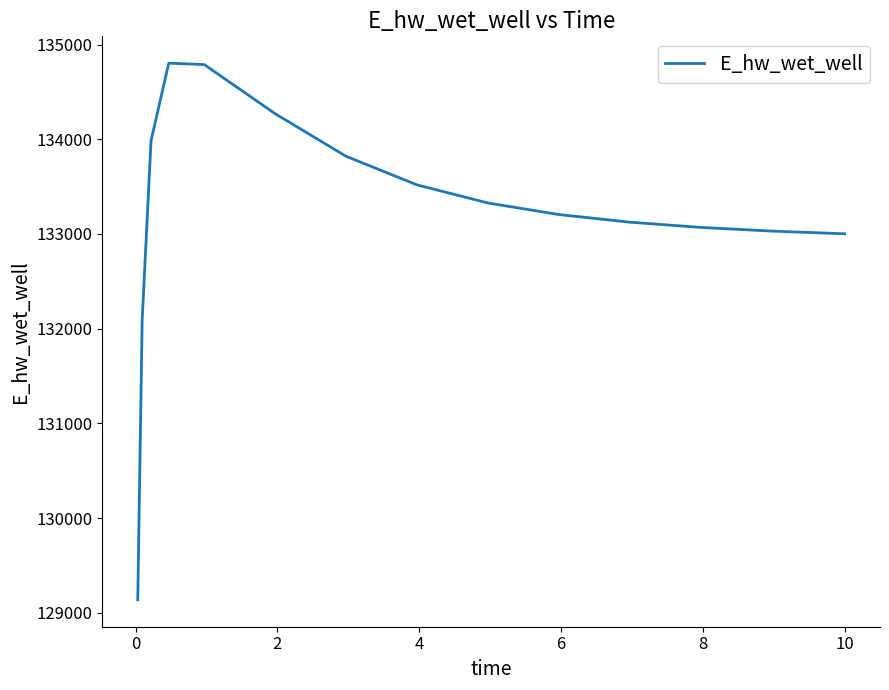

How many values are below 133204?

7